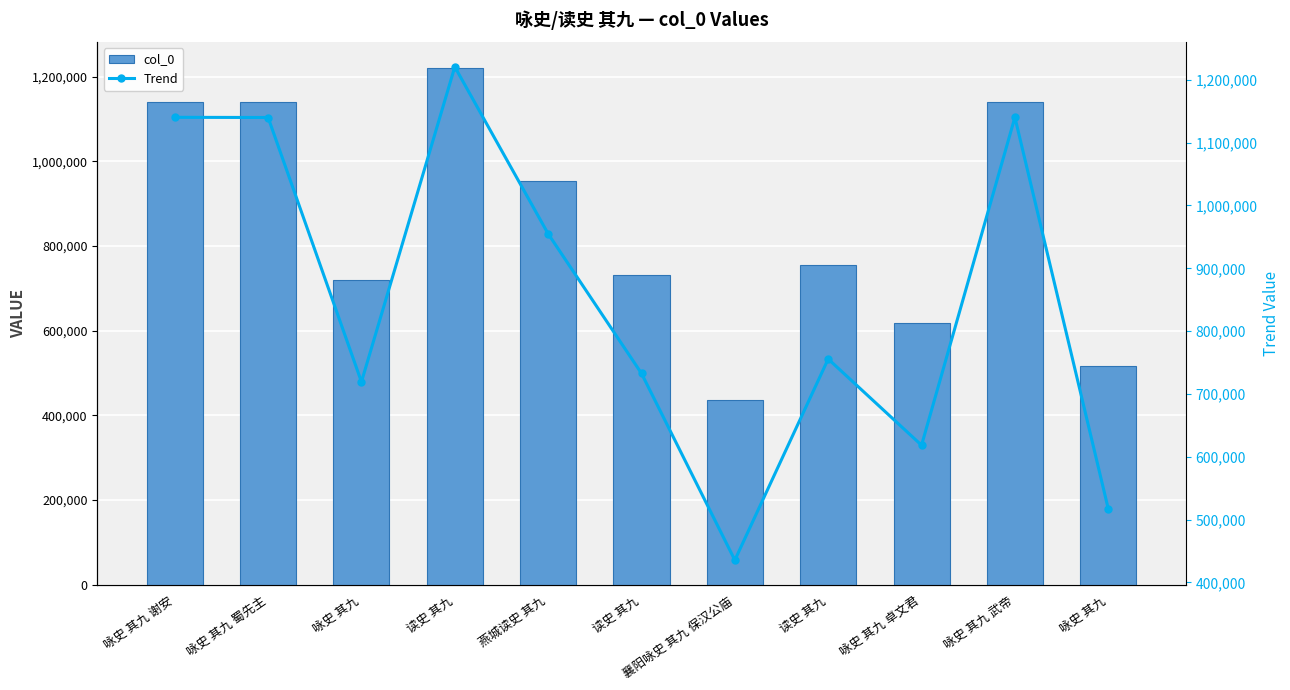

True or false: col_0 has a value of 1220663 at 读史 其九.

True